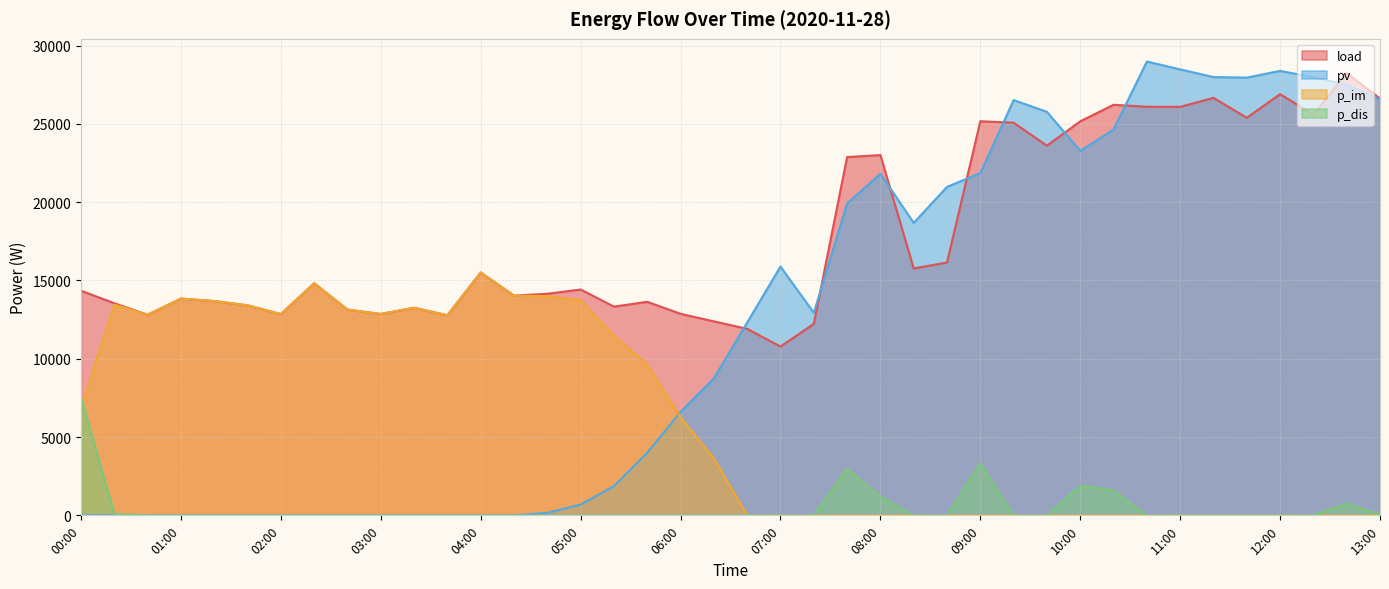

The value of load at 11:40 is 25390.5. True or false?

True